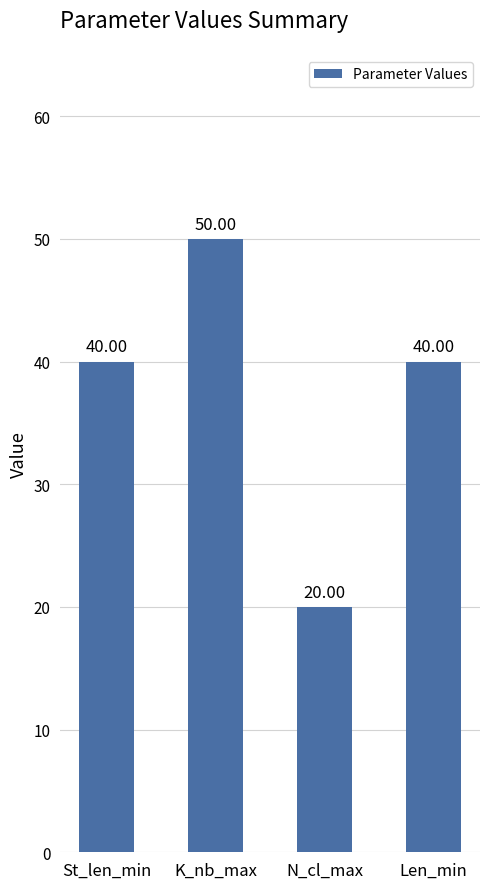

What is the value of the 2nd bar from the left?

50